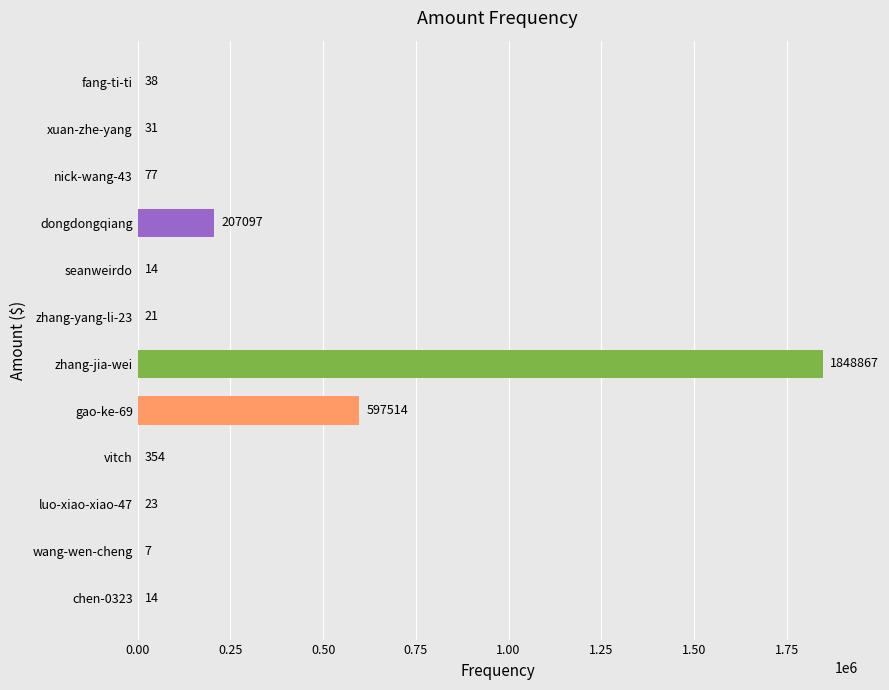

Where is the data nearest to the value 924437?

gao-ke-69